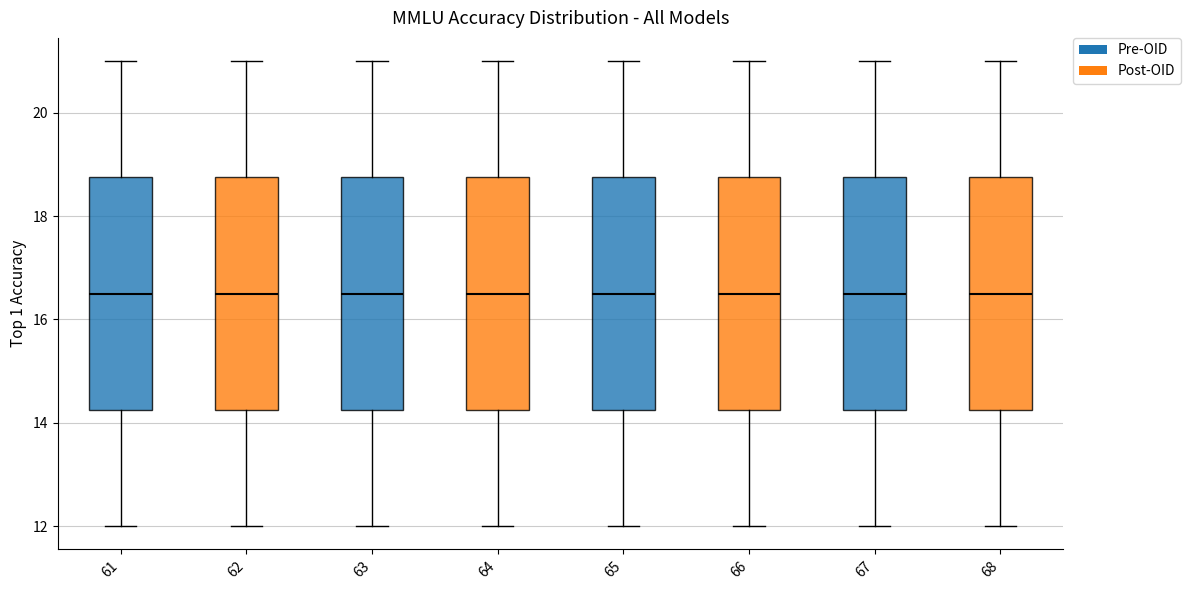

Reading left to right, transcribe this box plot: for each box, give where its median line is, the range the box spans, and where its two whiskers end, as read against the y-axis. The values are not printed on the chart, so give them approximately, as read against the axis.

61: median 16.6, box 14.2 to 18.8, whiskers 12.0 to 21.0
62: median 16.6, box 14.2 to 18.8, whiskers 12.0 to 21.0
63: median 16.6, box 14.2 to 18.8, whiskers 12.0 to 21.0
64: median 16.6, box 14.2 to 18.8, whiskers 12.0 to 21.0
65: median 16.6, box 14.2 to 18.8, whiskers 12.0 to 21.0
66: median 16.6, box 14.2 to 18.8, whiskers 12.0 to 21.0
67: median 16.6, box 14.2 to 18.8, whiskers 12.0 to 21.0
68: median 16.6, box 14.2 to 18.8, whiskers 12.0 to 21.0